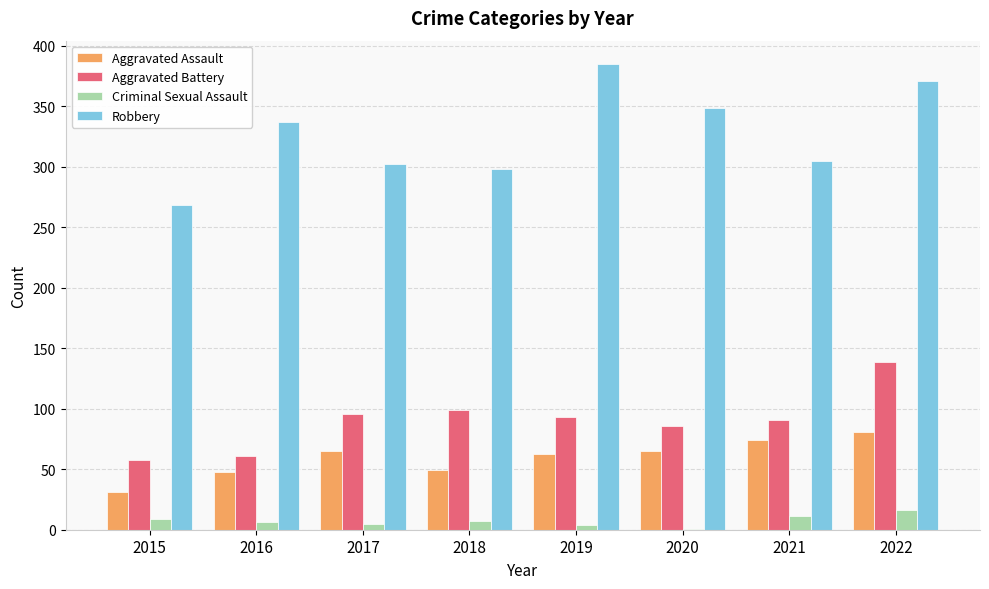

What is the sum of all Criminal Sexual Assault values?

59